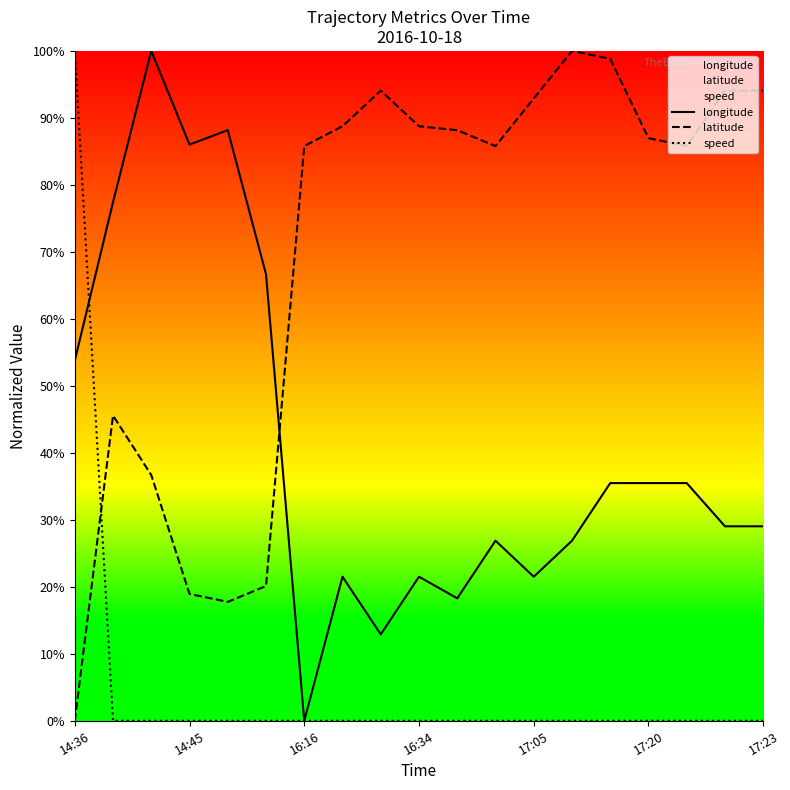

What is the sum of all speed values?

1.0